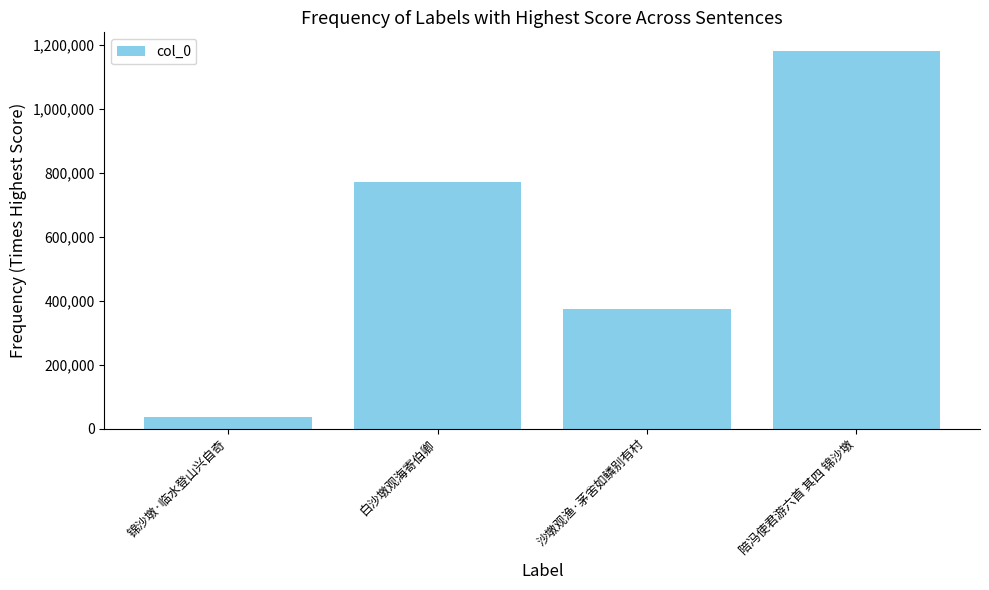

What is the minimum value shown in the chart?

37720